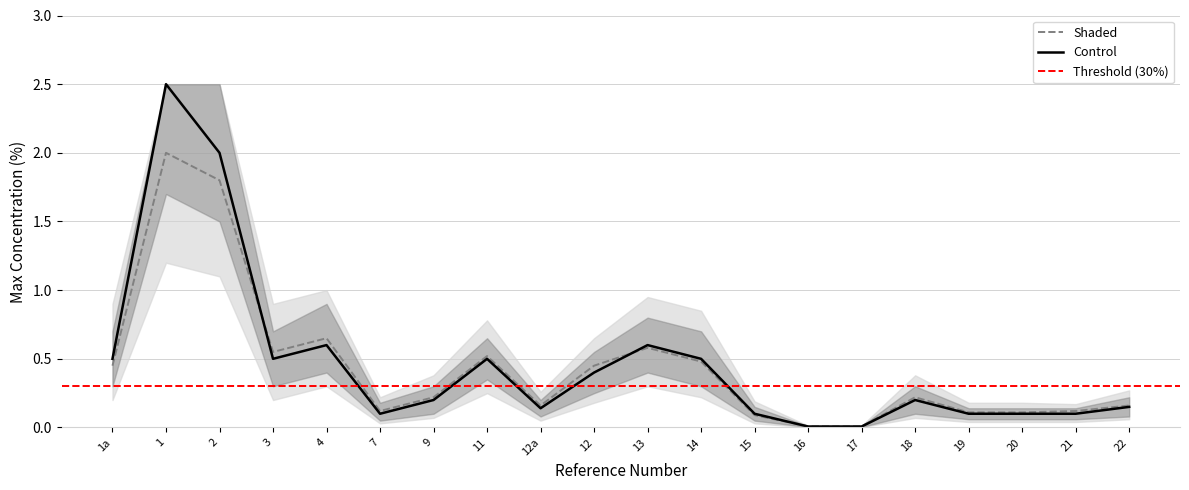

True or false: Shaded and Control cross at least once.

True